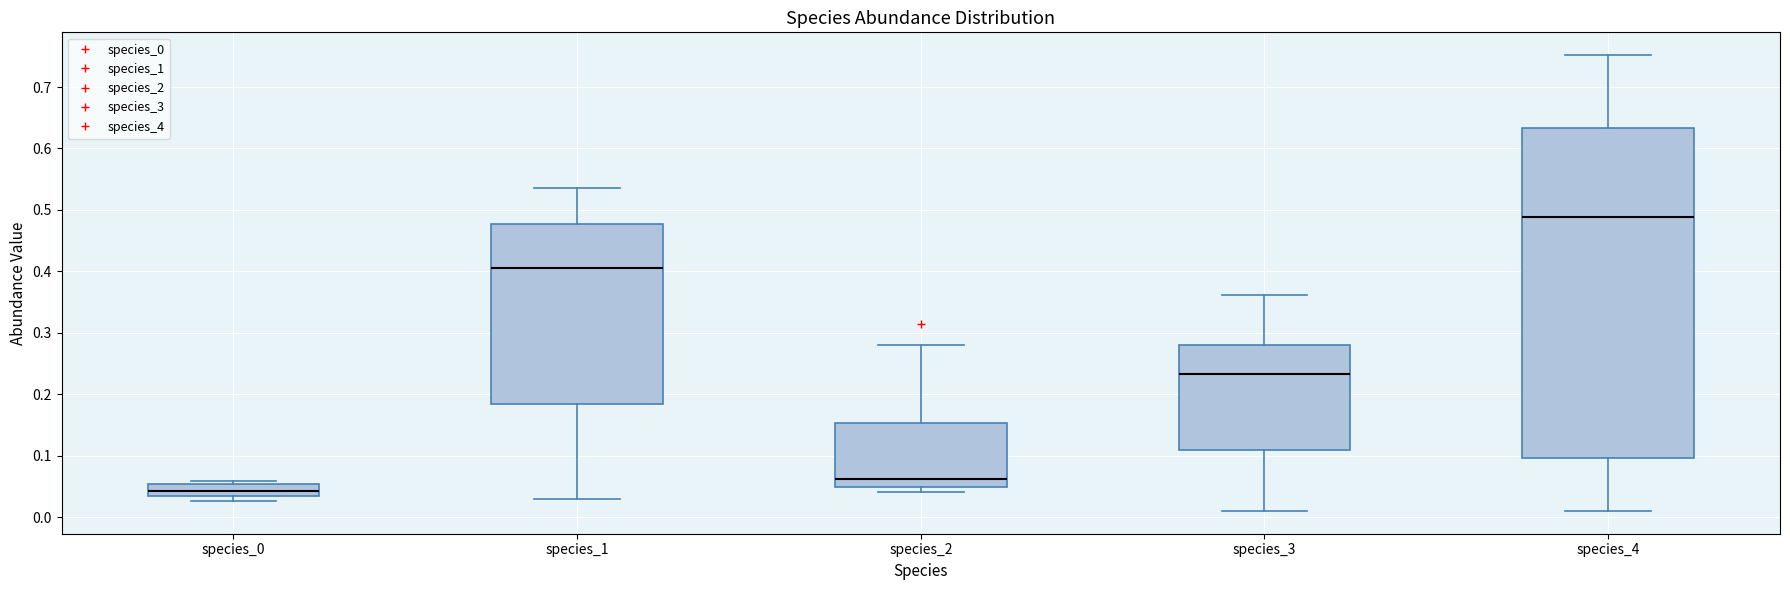

Which box has the lowest median line?

species_0